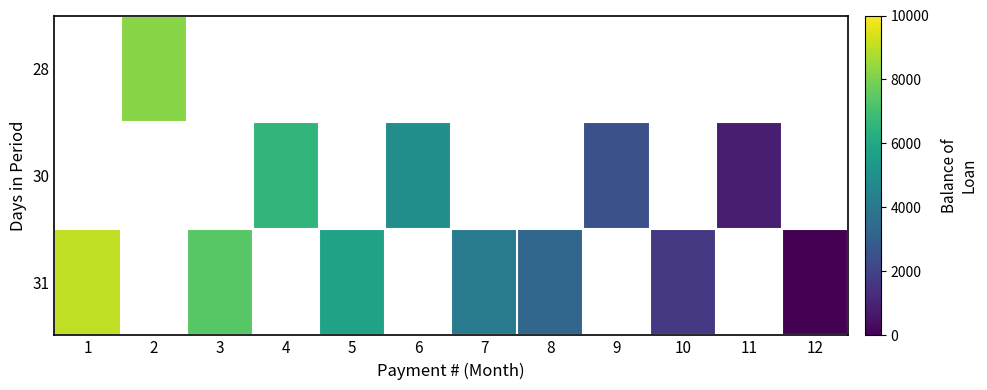

Which series changed the most between 3 and 10?

31